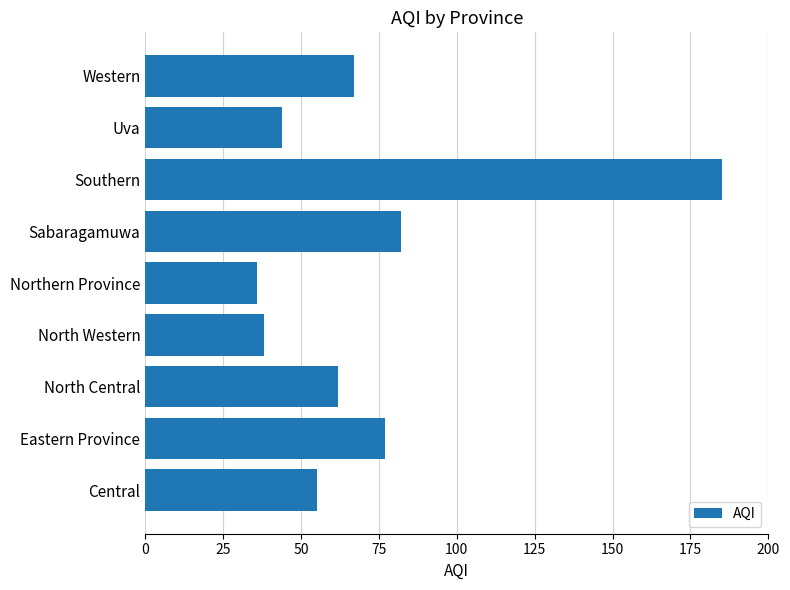

True or false: the data shows 44 at Uva.

True